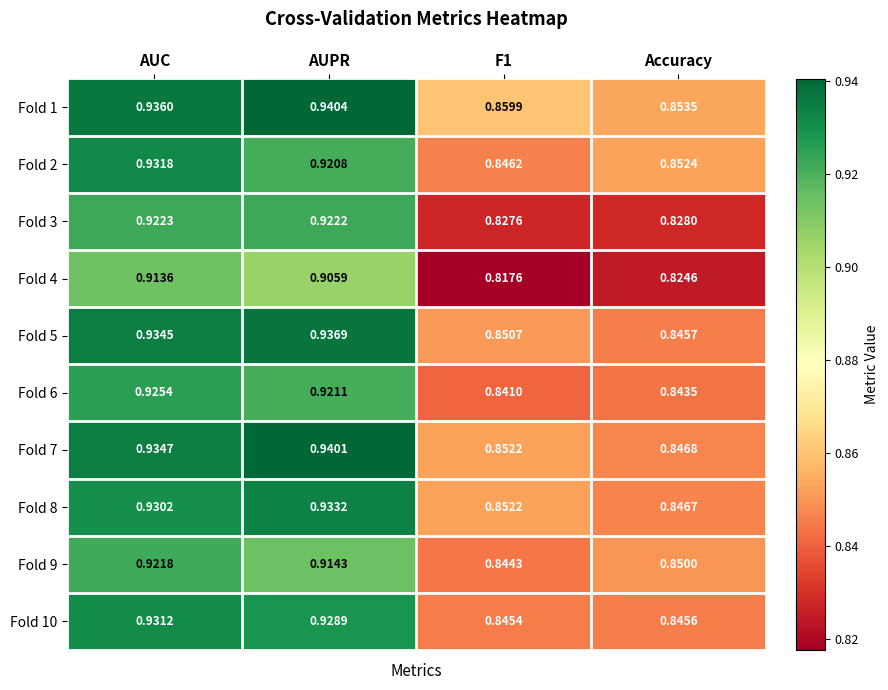

Is the value of Fold 6 at AUPR greater than the value of Fold 10 at F1?

Yes